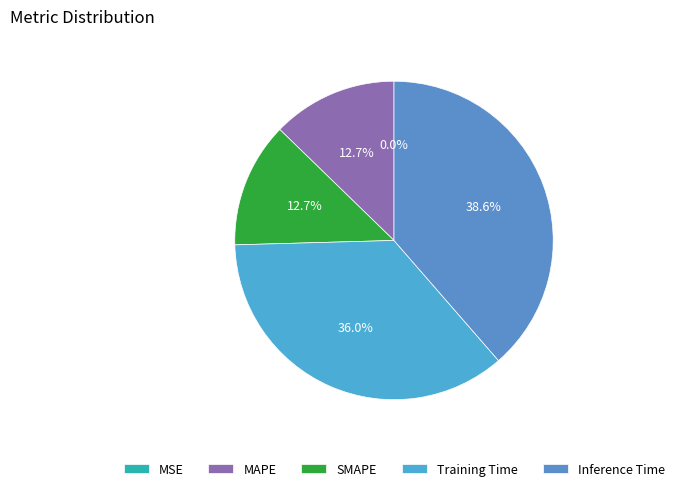

Which slice is the largest?

Inference Time